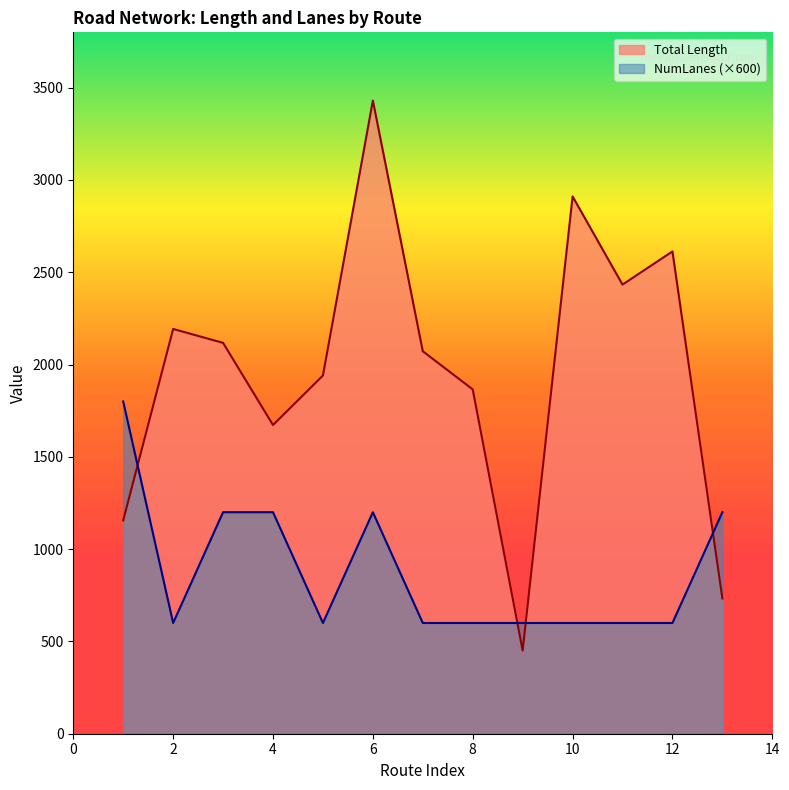

Rank the series by their average value, from highest to lowest.

Total Length, NumLanes (×600)